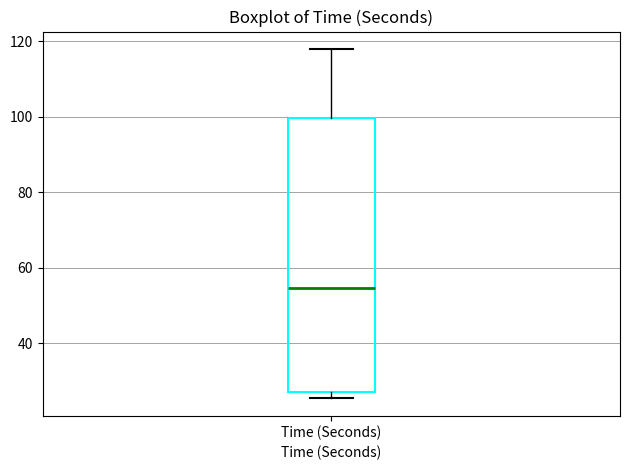

Read this box plot against the y-axis: the position of the median line, the range covered by the box, and the ends of both whiskers. The values are not printed on the chart, so give them approximately, as read against the axis.

median 54, box 26 to 100, whiskers 26 (just below the box's lower edge) to 118